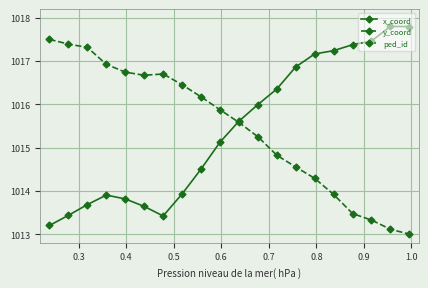

What is the lowest value of the x_coord series?

1013.2